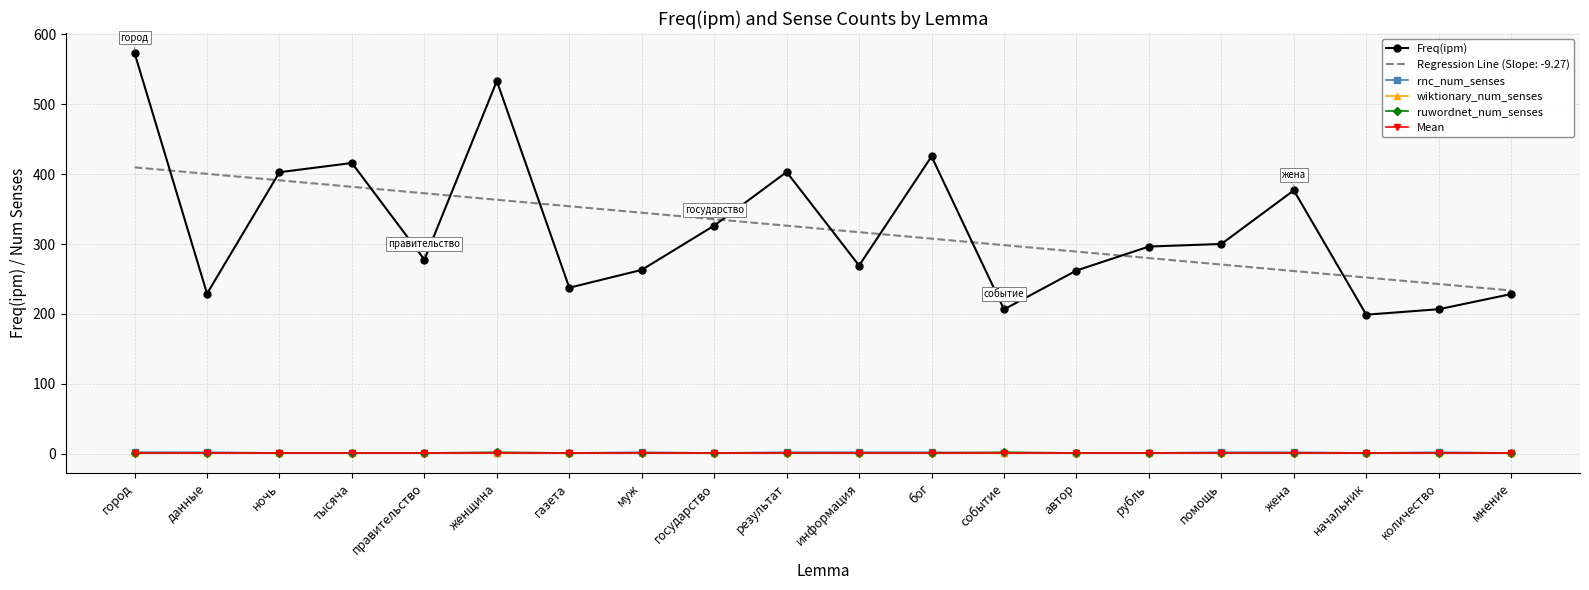

True or false: ruwordnet_num_senses has more than 2 interior local peaks.

False